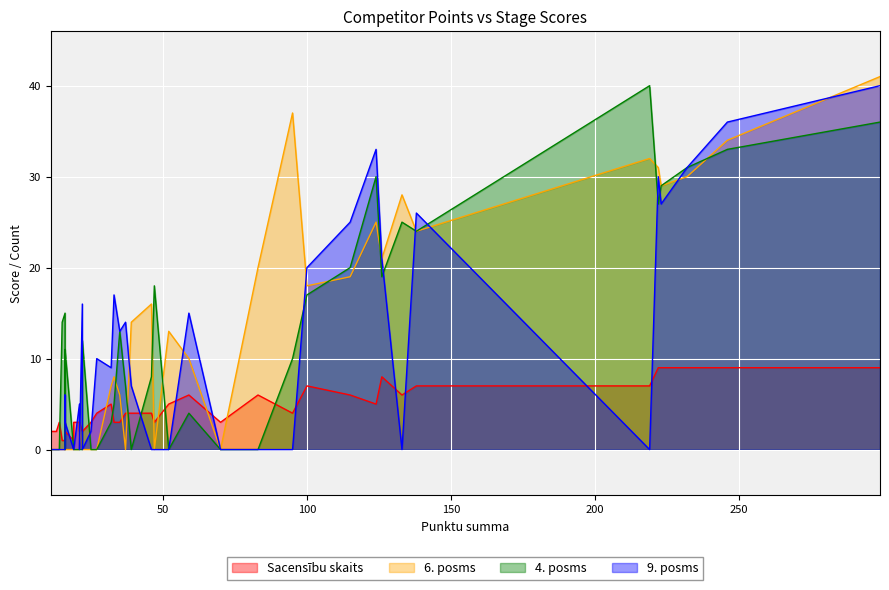

At which category is the sum across all series the highest?

299